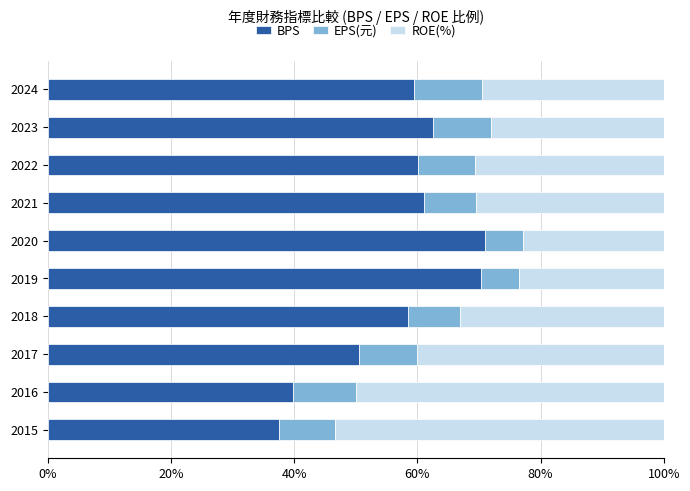

What is the lowest value of the BPS series?

37.5